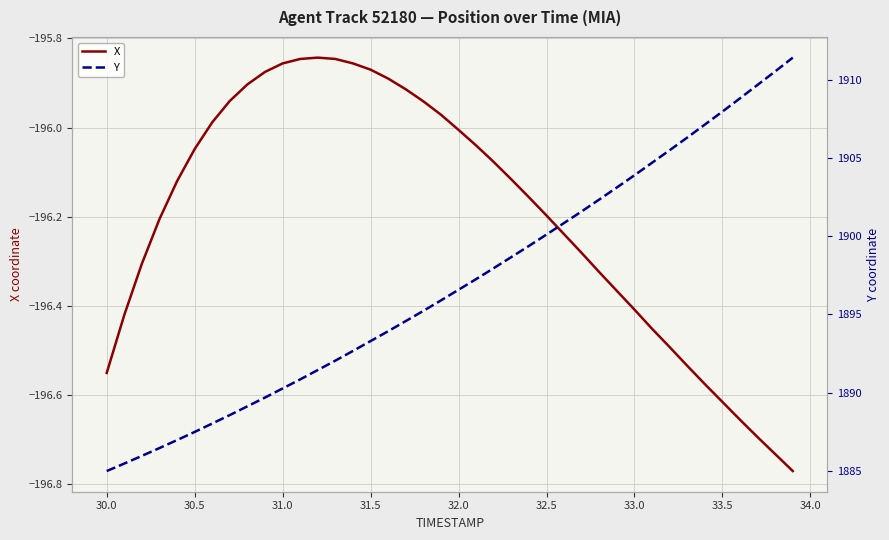

List the series in order of their peak value, lowest first.

X, Y